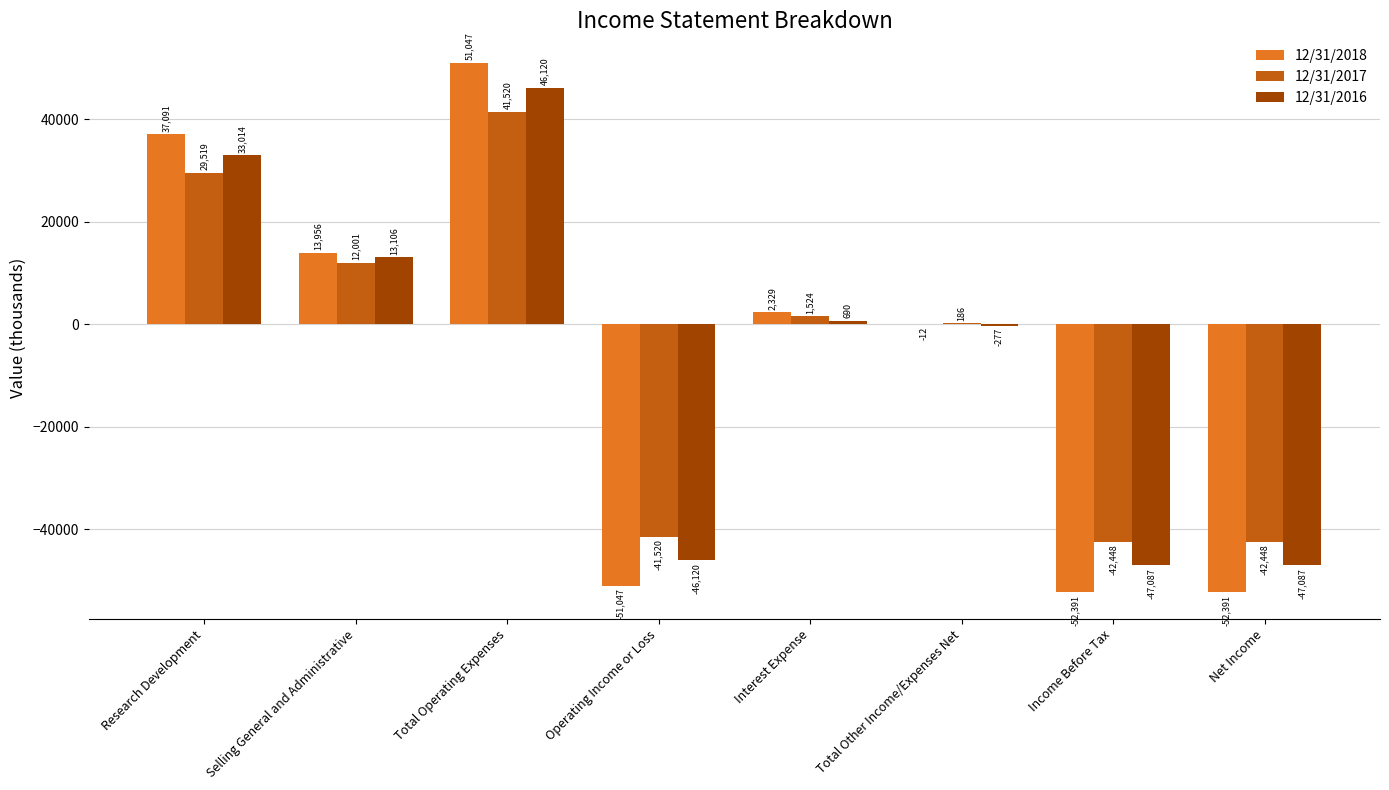

Is it true that 12/31/2016 equals 6261 at Selling General and Administrative?

False